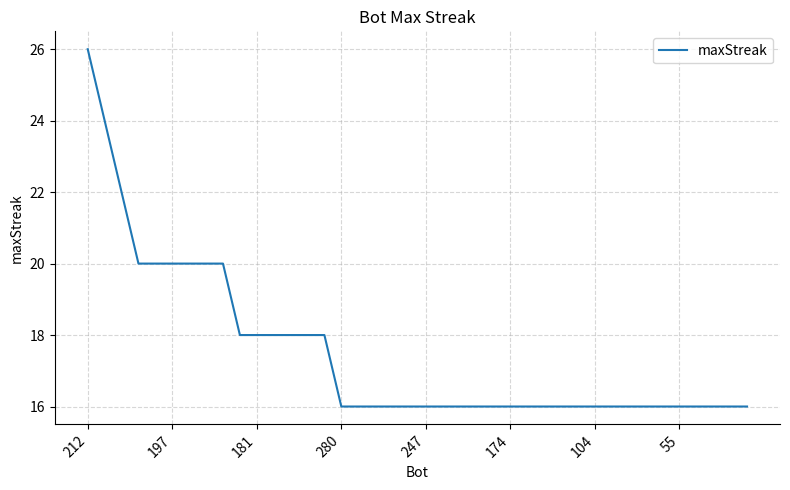

What is the maximum value shown in the chart?

26